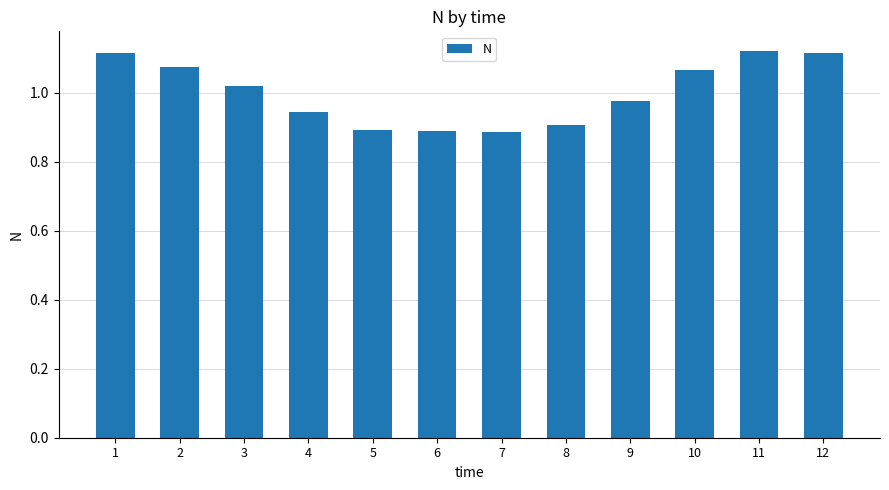

Between 4 and 3, which is larger?

3